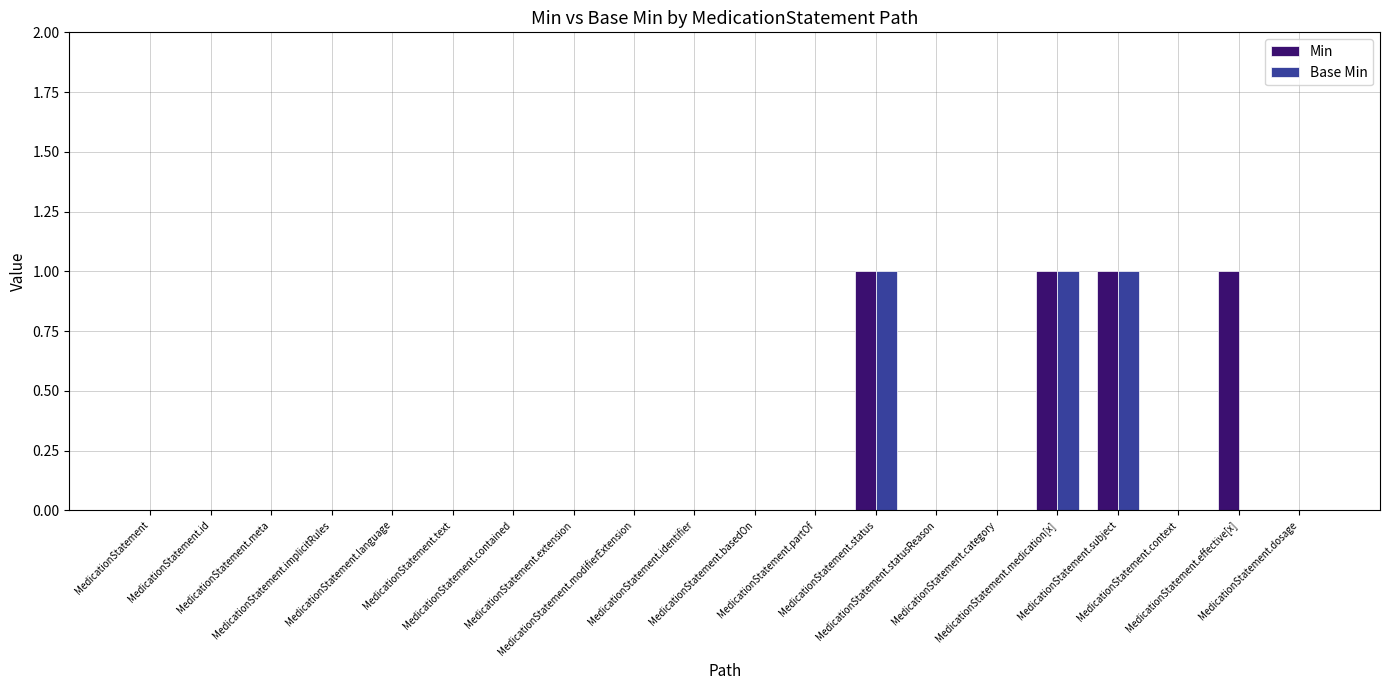

The Min series shows 0 at MedicationStatement.text. True or false?

True